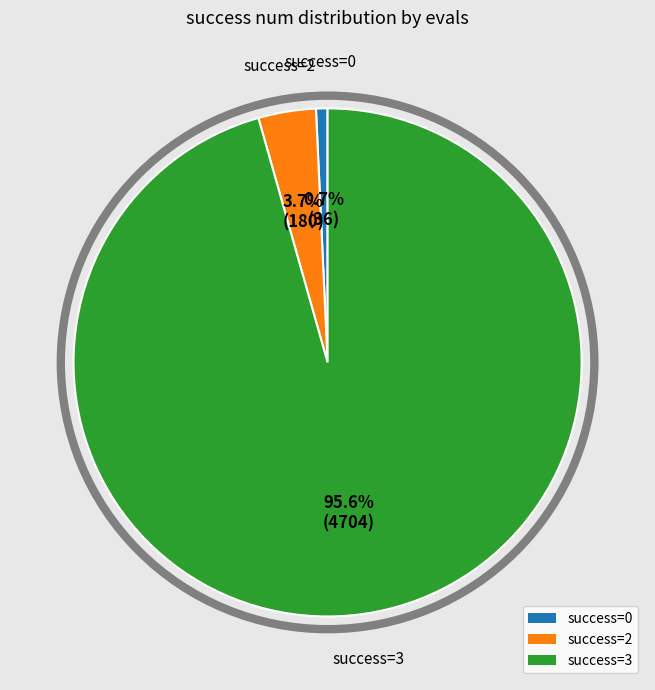

Between success=3 and success=2, which is larger?

success=3